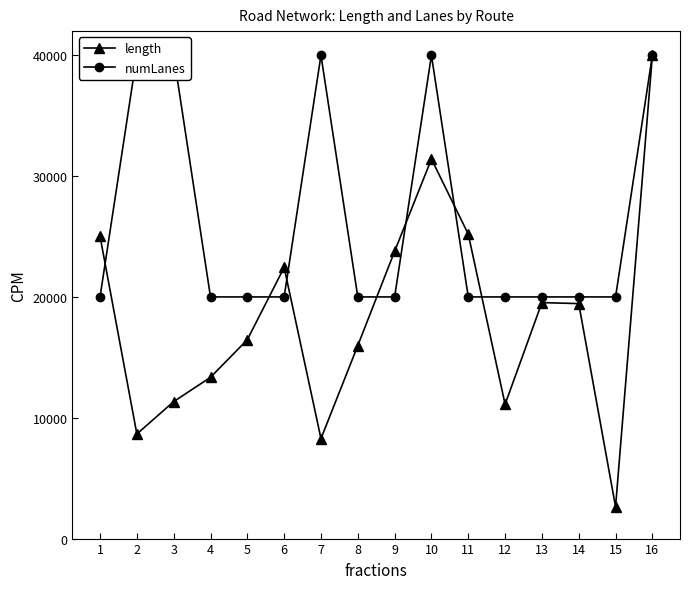

Rank the categories by length value from highest to lowest.

16, 10, 11, 1, 9, 6, 13, 14, 5, 8, 4, 3, 12, 2, 7, 15